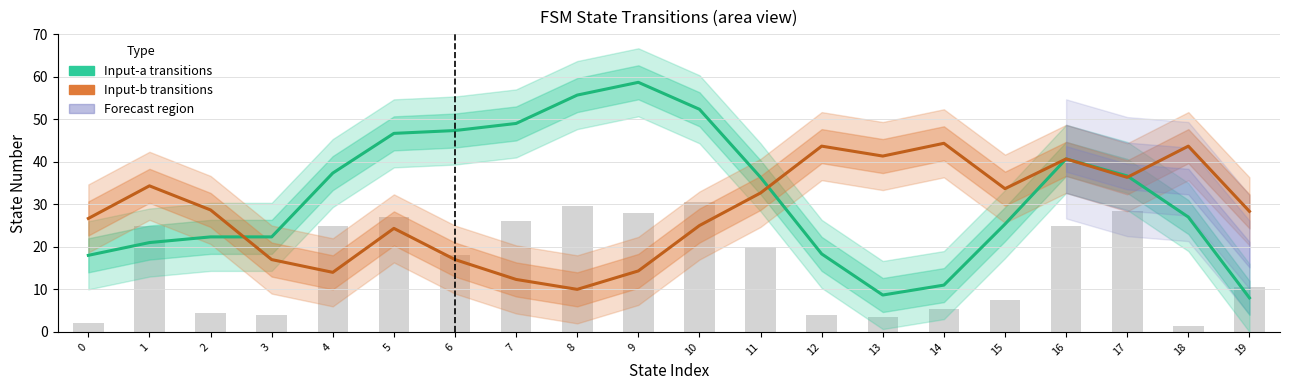

Between 6 and 10, which series saw the biggest shift?

Input-b transitions